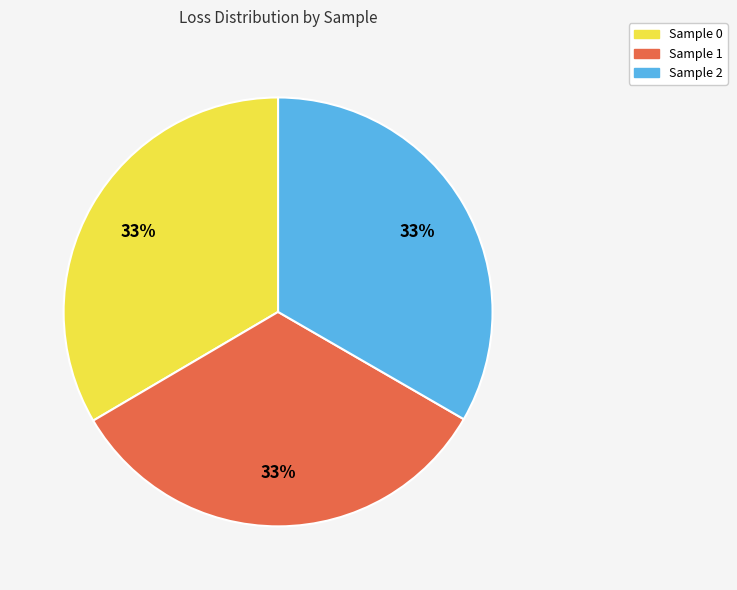

Does any single category account for the majority?

No